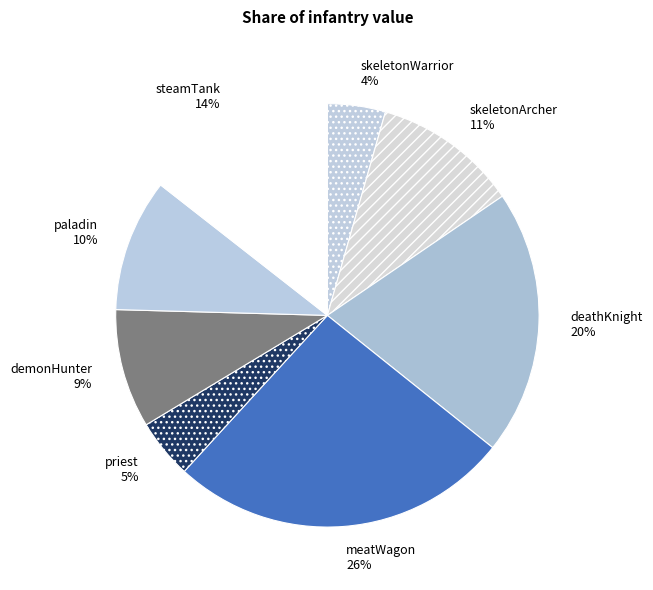

Is it true that priest is 16% of the pie?

False